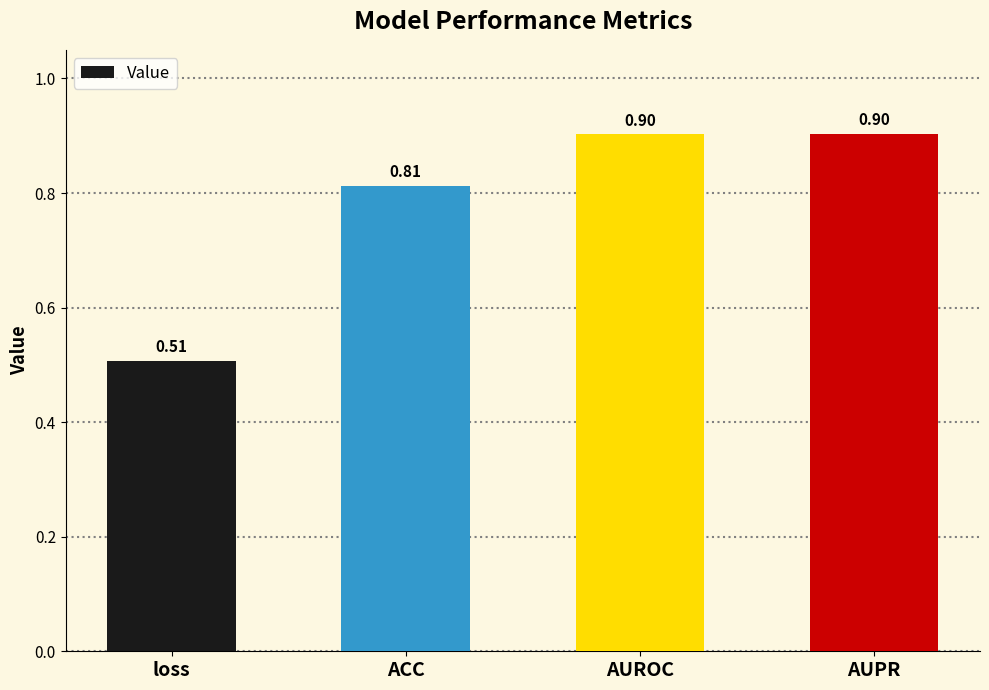

What is the sum of the values at AUROC and ACC?

1.7